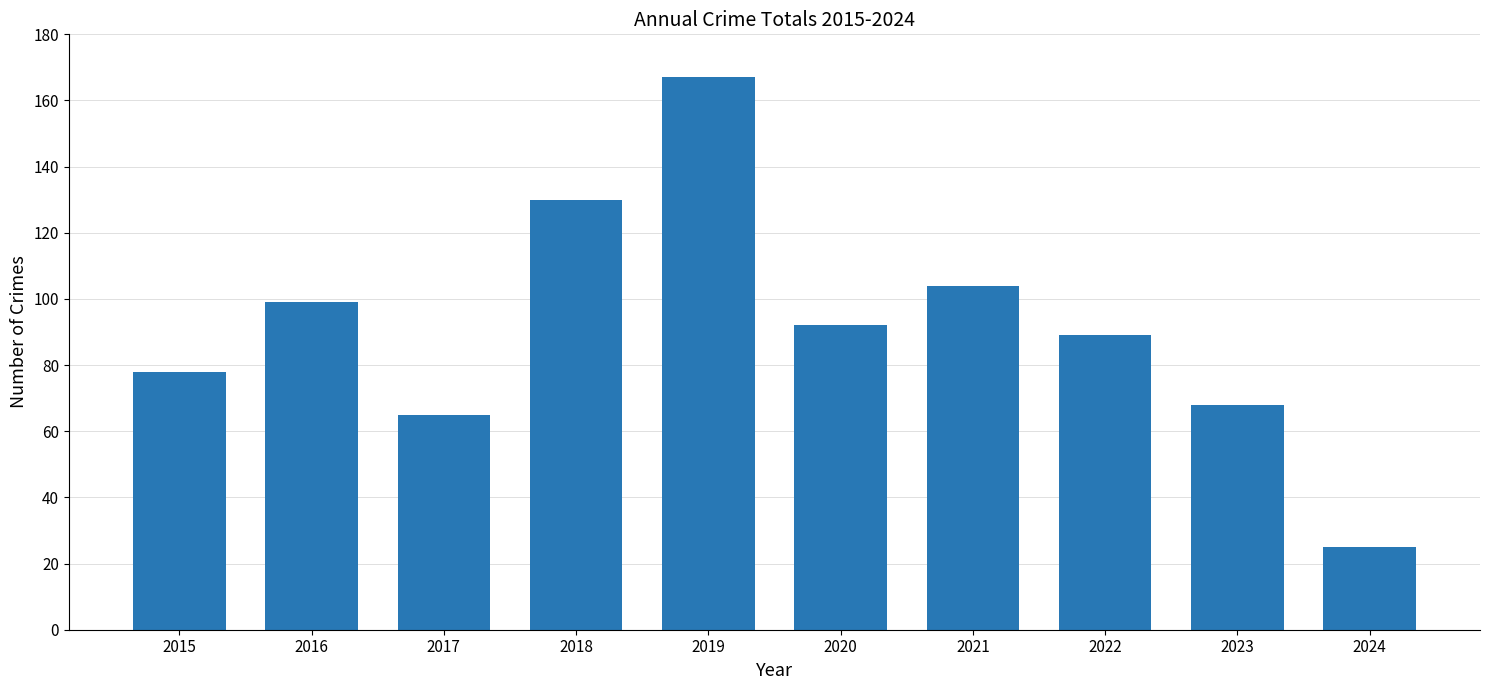

What is the value of the 8th bar from the left?

89